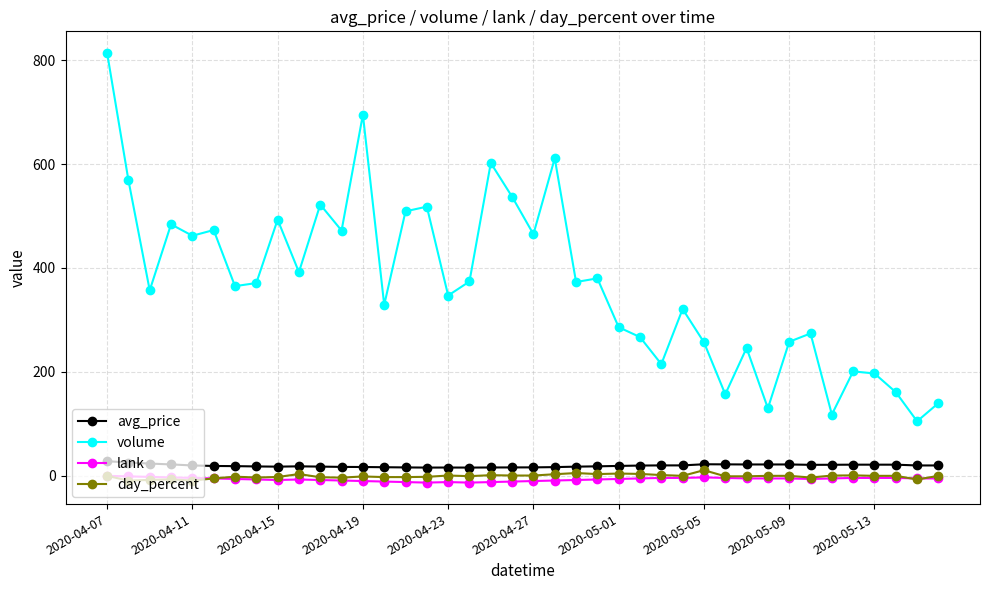

Which series has the largest range (max minus min)?

volume